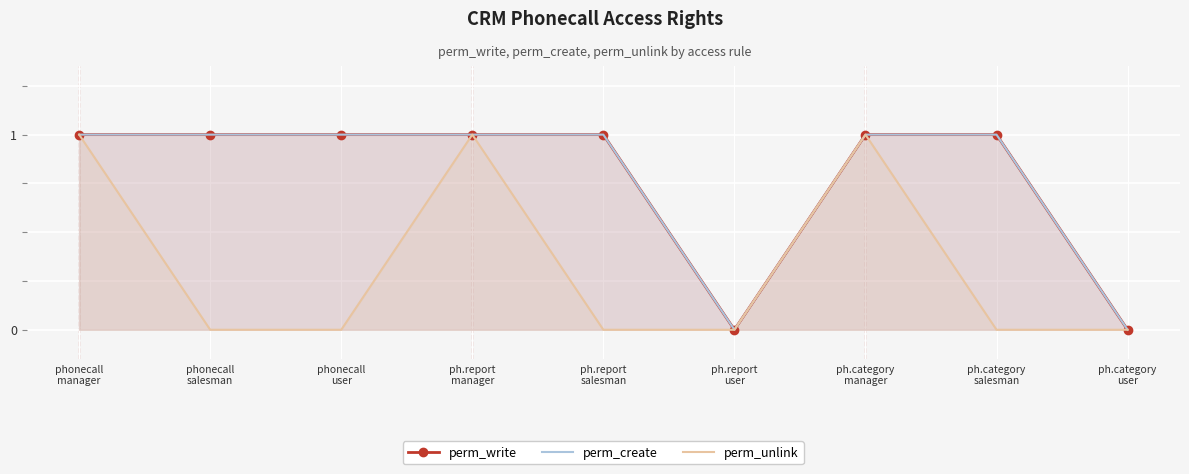

At how many categories does at least one series exceed 0?

7